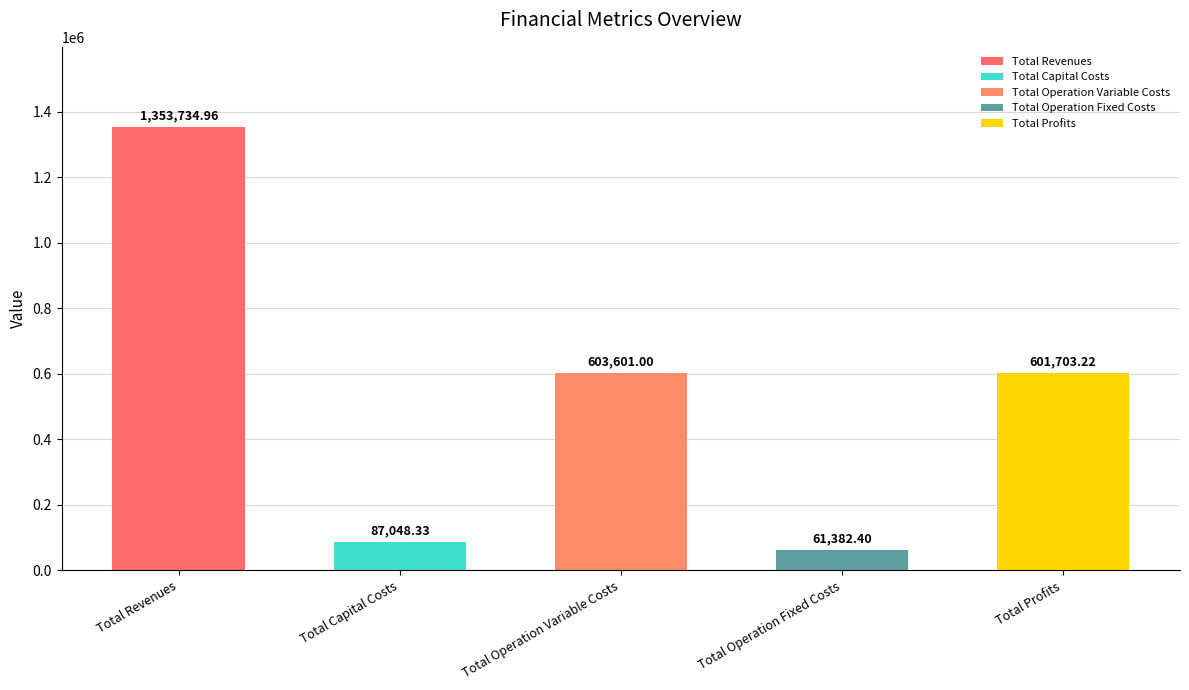

What is the label of the 4th bar from the left?

Total Operation Fixed Costs